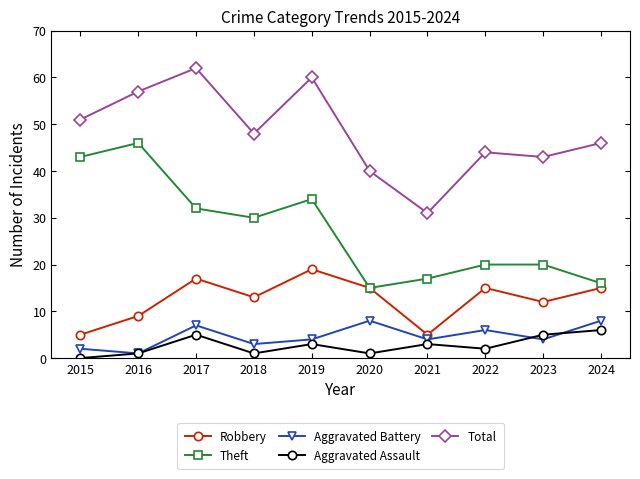

Between 2018 and 2023, which series saw the biggest shift?

Theft